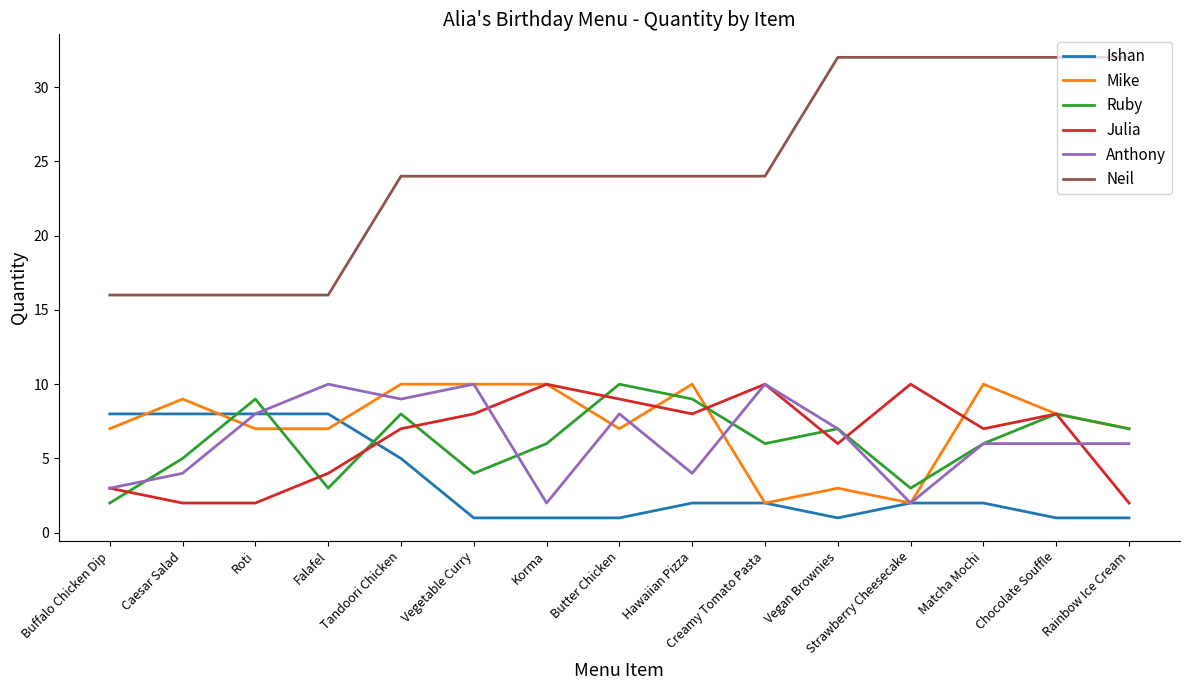

Which series has the largest total across all categories?

Neil